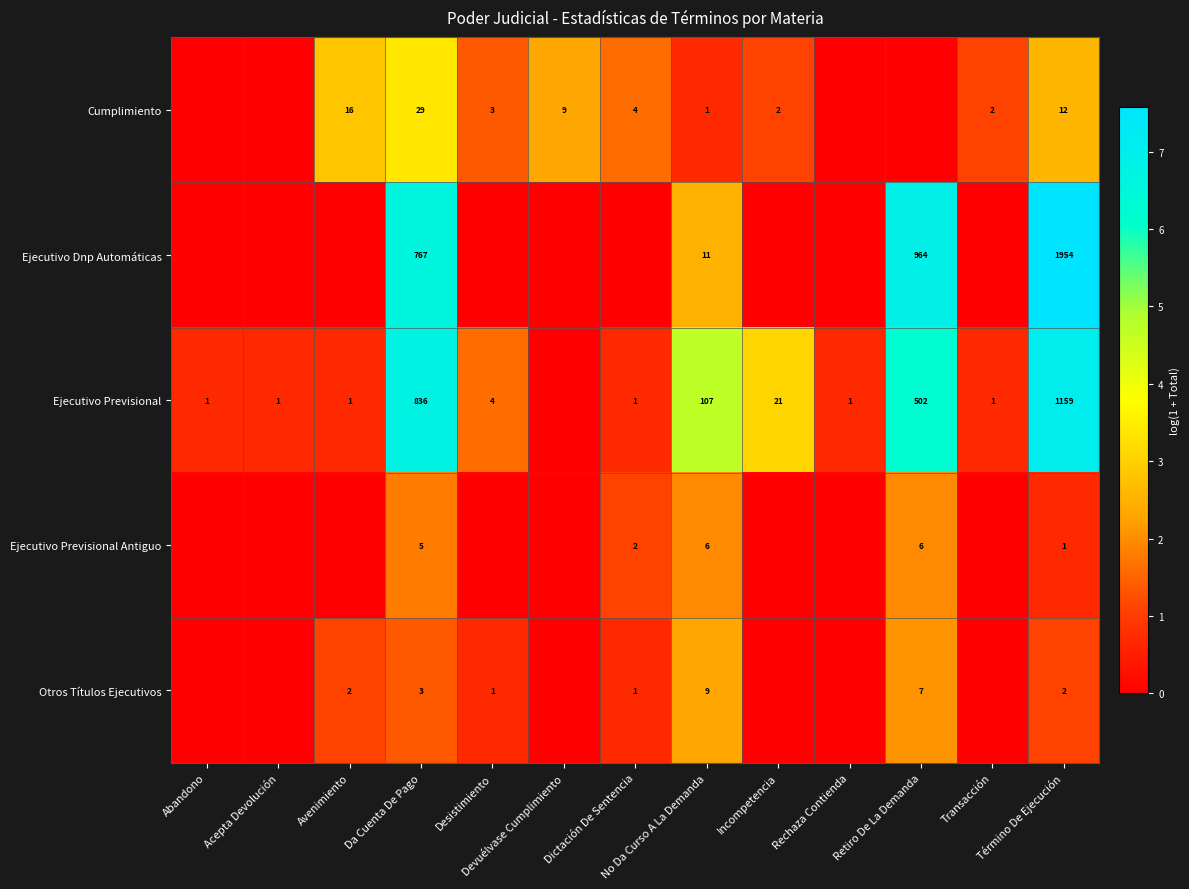

How many distinct data groups are displayed?

5